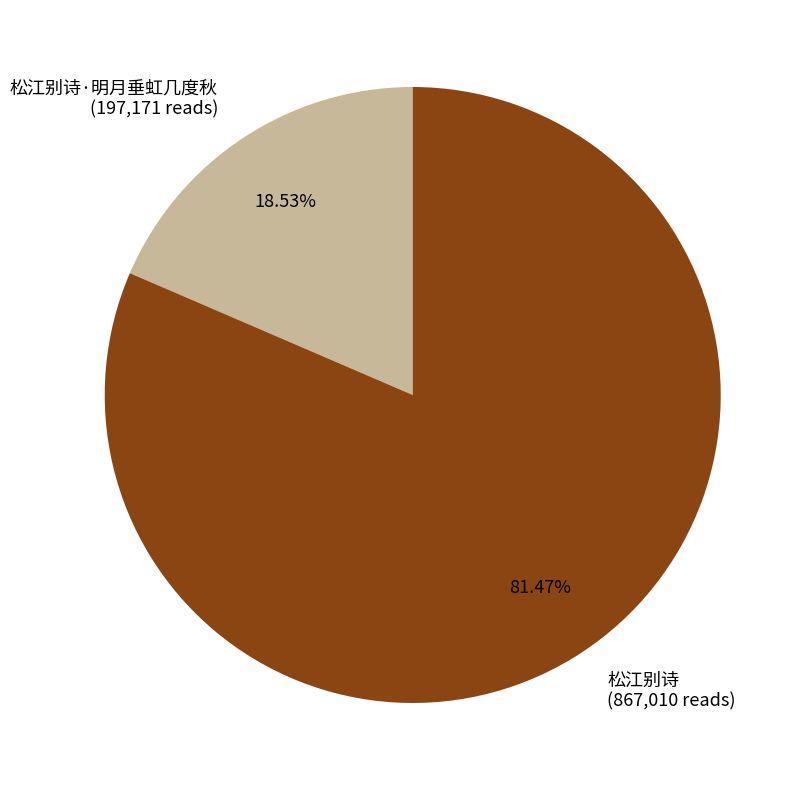

Rank the categories by value from highest to lowest.

松江别诗, 松江别诗·明月垂虹几度秋